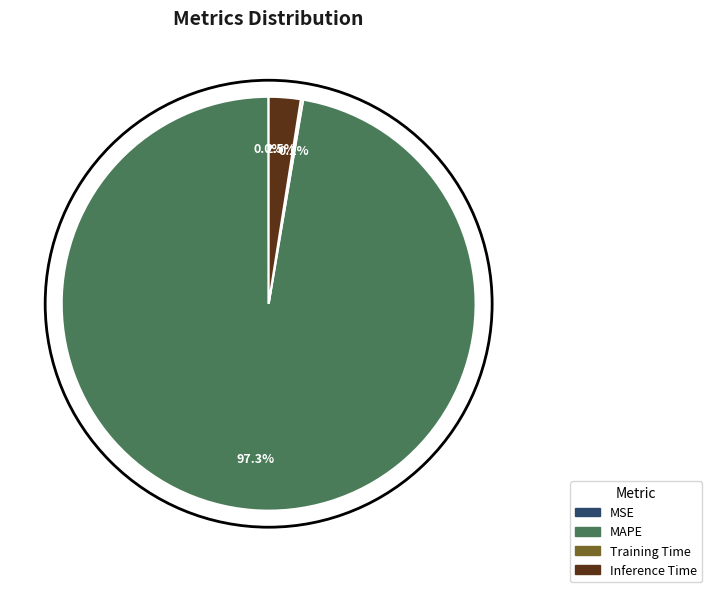

What percentage is NOT represented by MAPE?

2.7%